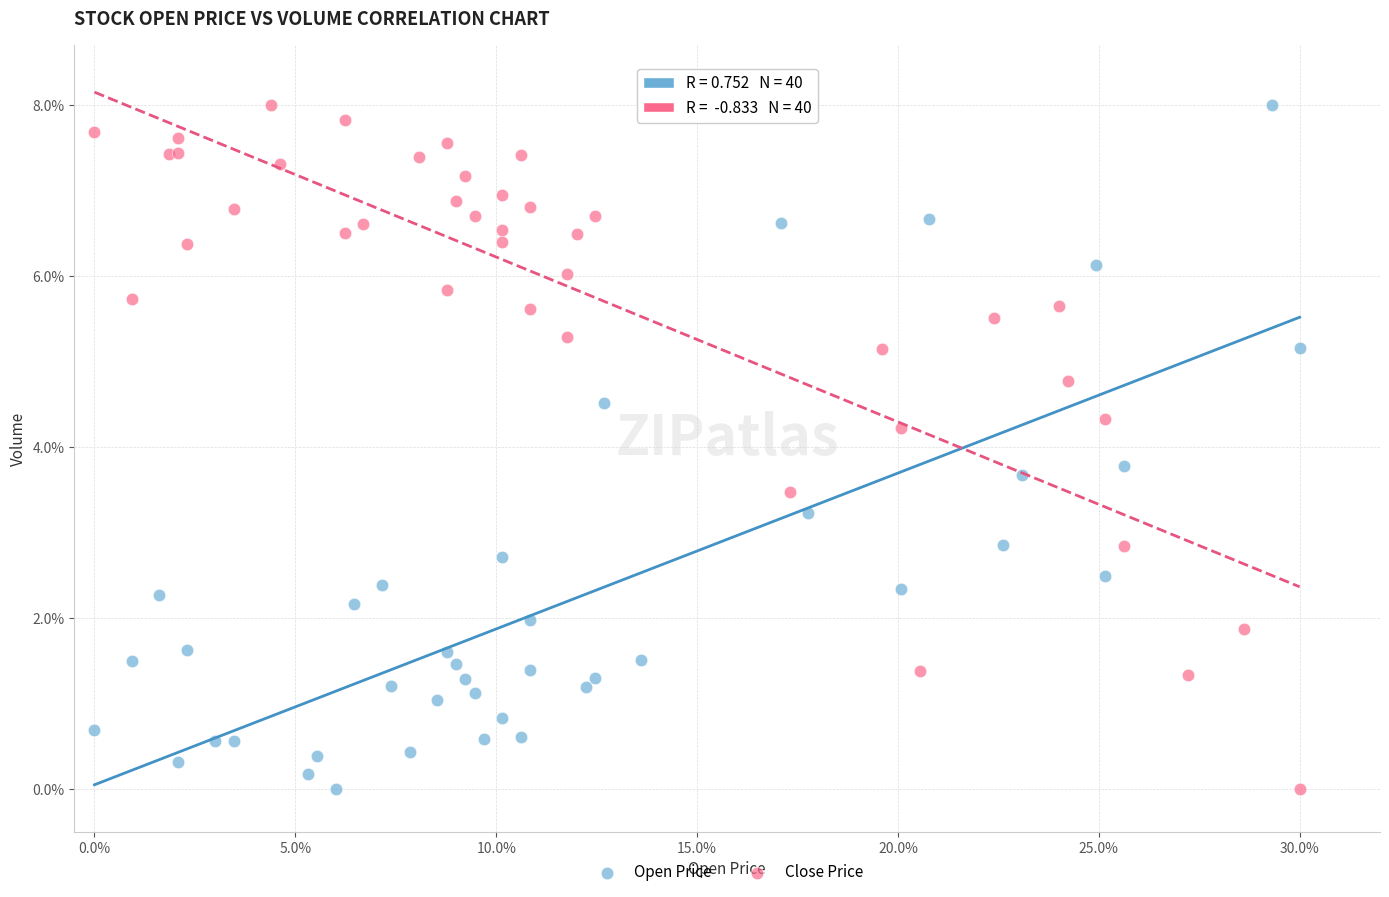

What are all the series names shown in the legend?

Open Price, Close Price